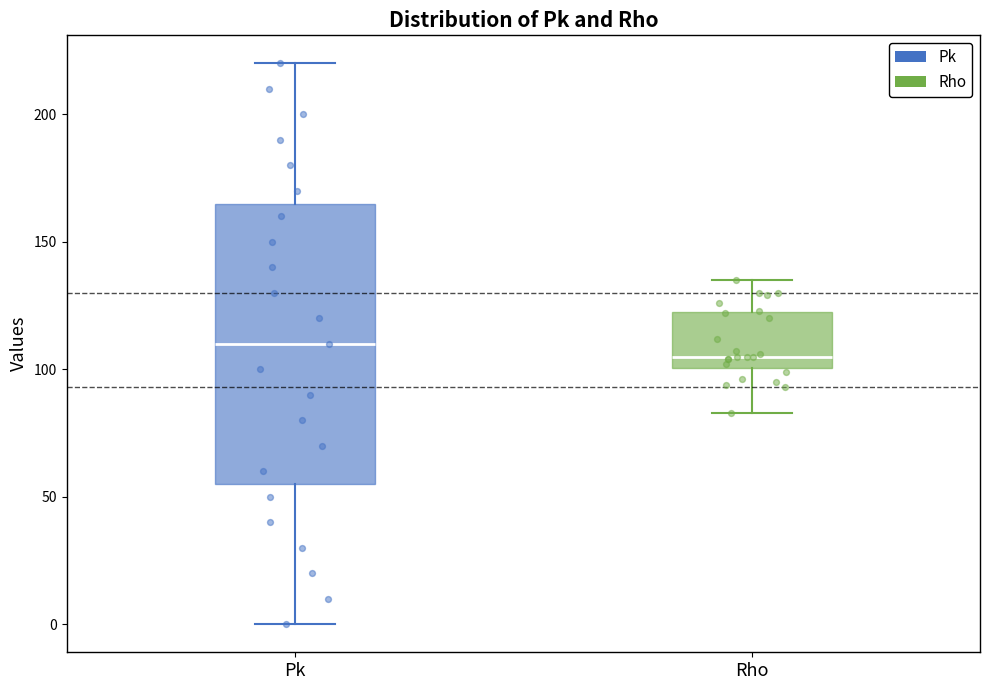

Which box is the tallest, from its lower edge to its upper edge?

Pk